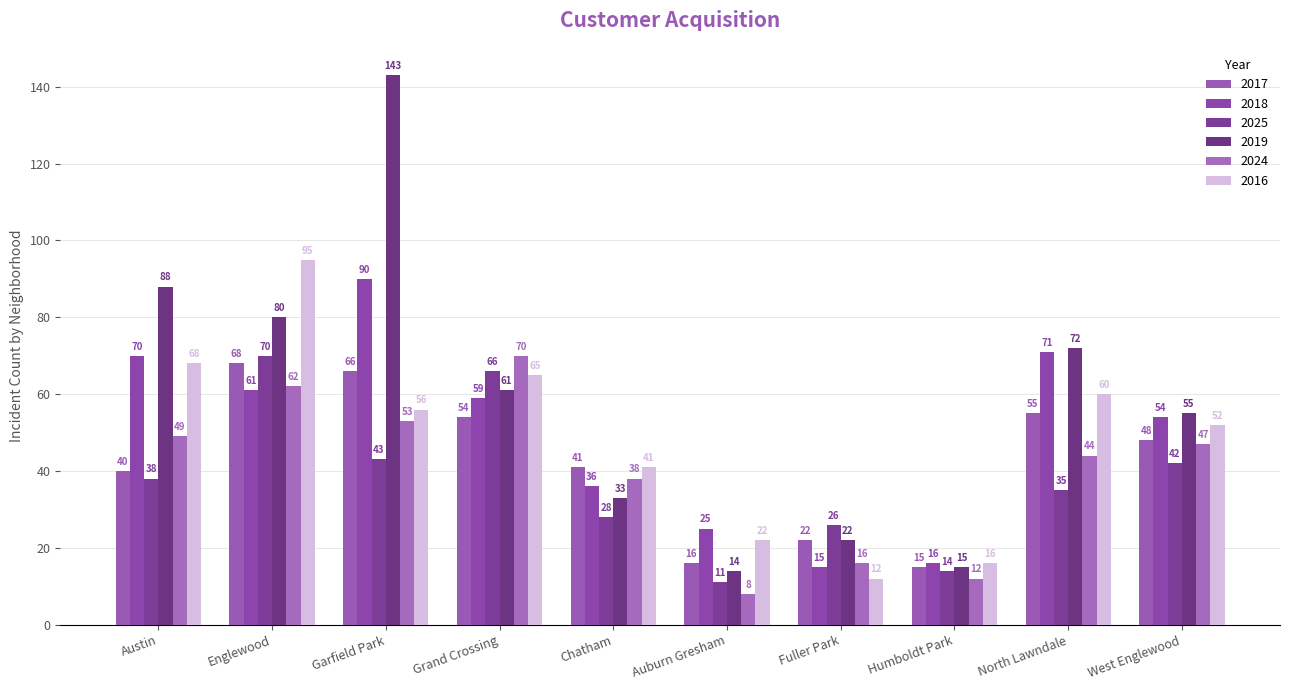

What is the sum of all 2025 values?

373